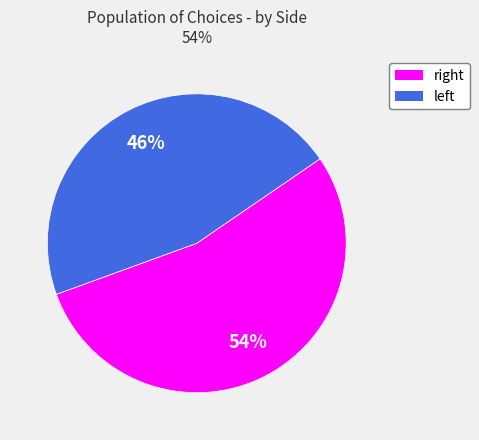

Which slice is the smallest?

left